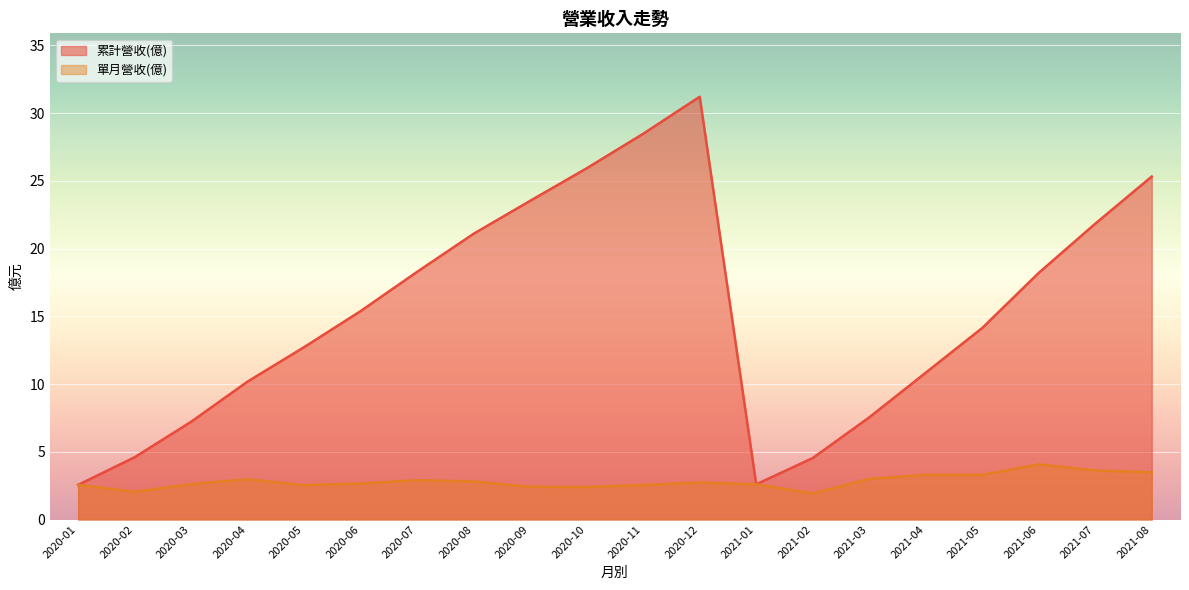

Is the value of 累計營收(億) at 2020-07 greater than the value of 單月營收(億) at 2021-07?

Yes